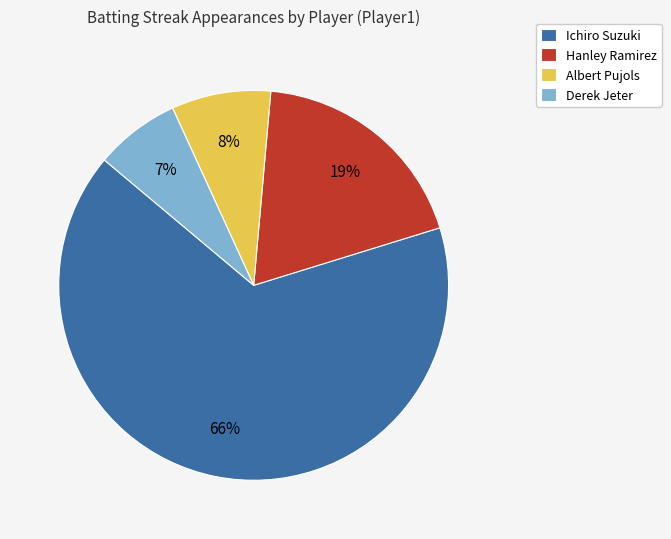

How many slices are in this pie chart?

4